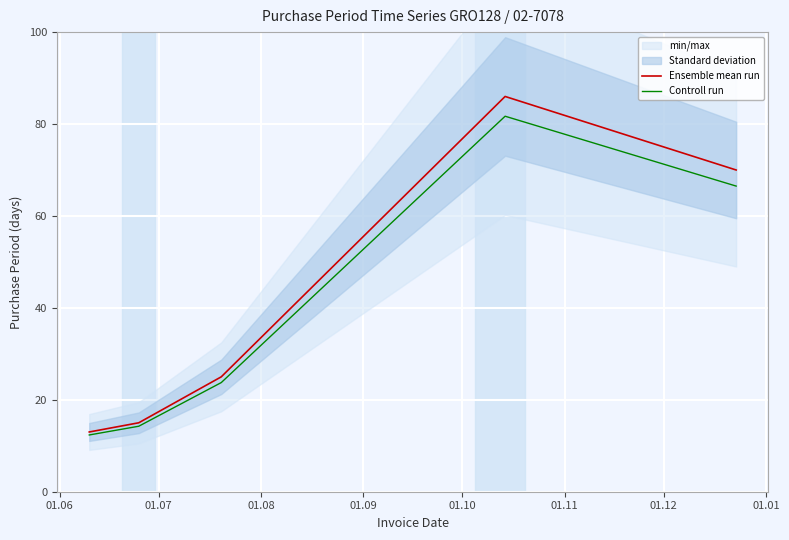

What is the difference between the second highest and minimum values in the Ensemble mean run series?

57.0